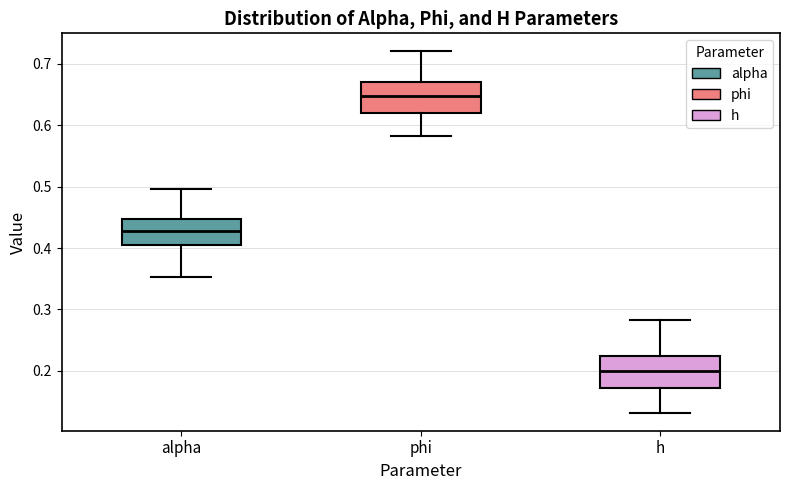

Which box has the lowest median line?

h